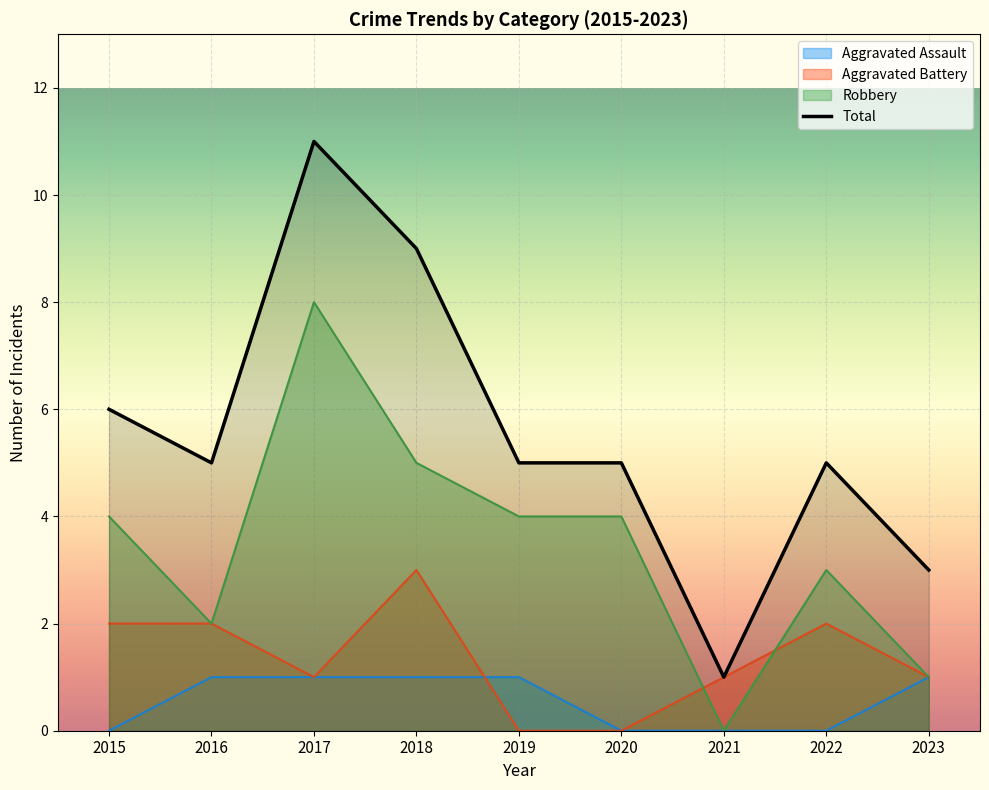

The value at 2017 is 17. True or false?

False